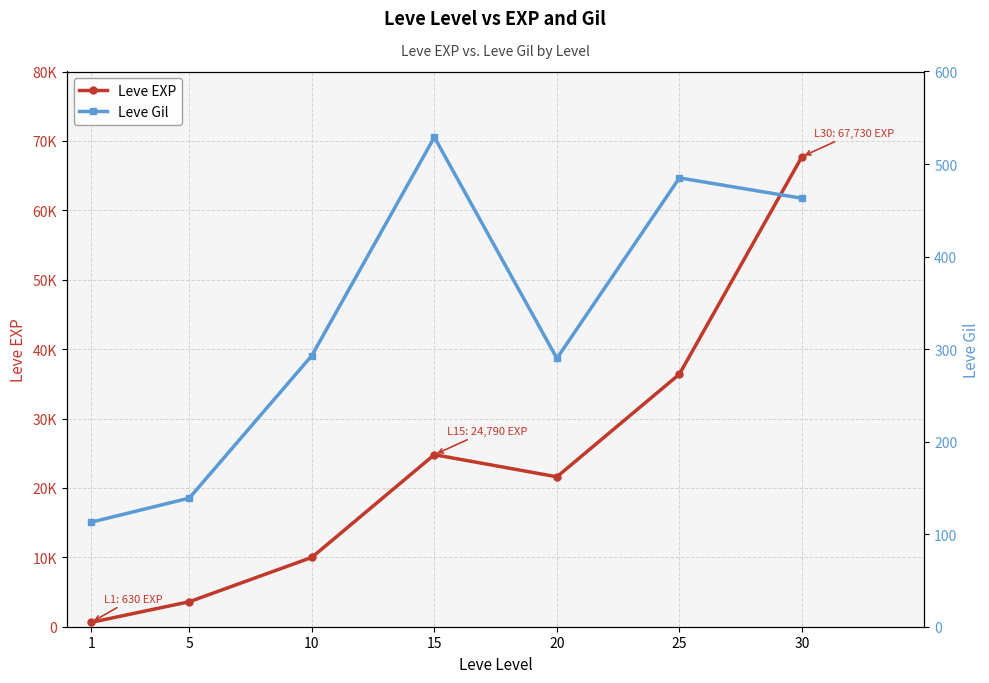

What is the total value across all series at 1?

743